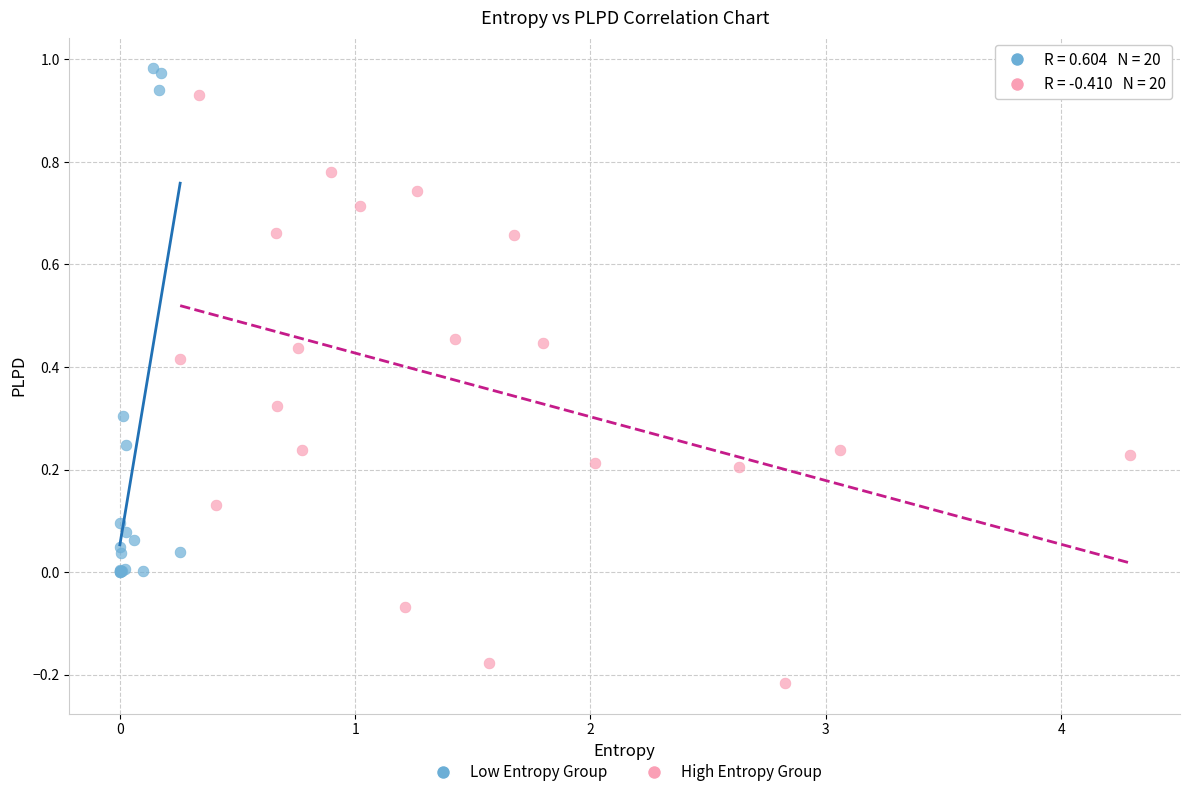

Which series has the largest Y range (max minus min)?

High Entropy Group